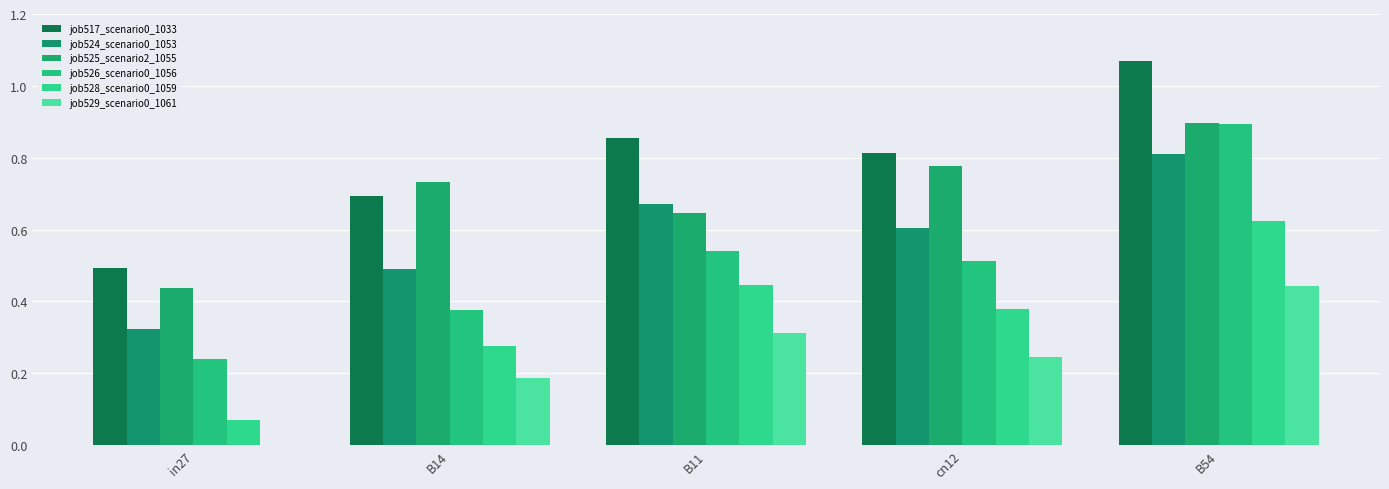

What is the highest value of the job529_scenario0_1061 series?

0.4